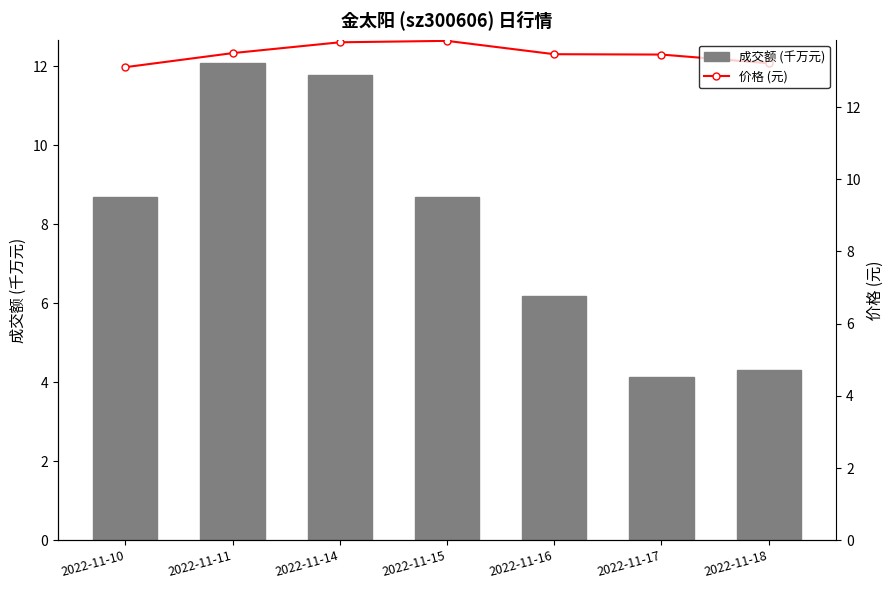

What is the sum of the 价格 (元) values at 2022-11-14 and 2022-11-11?

27.3